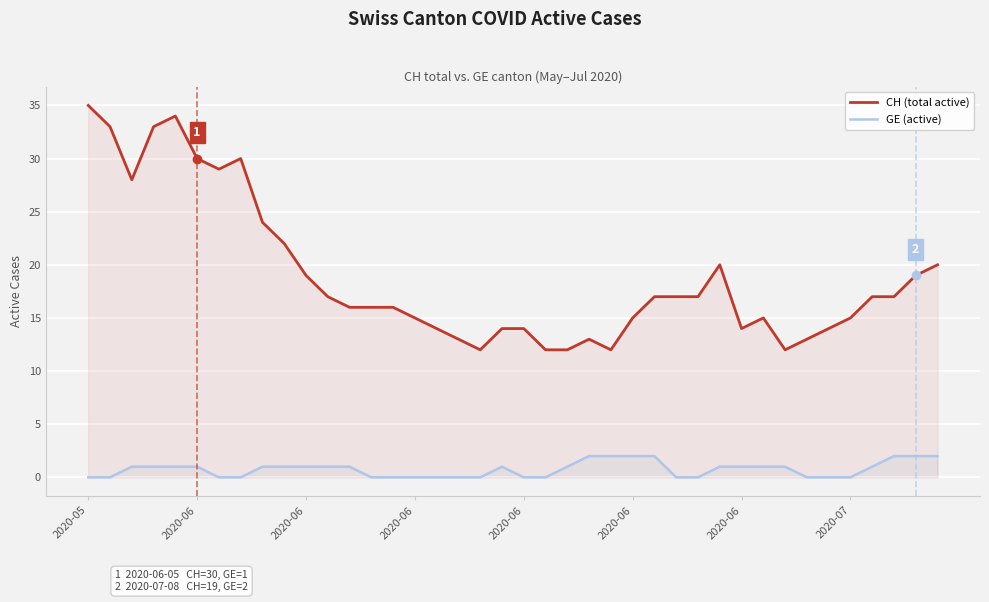

What is the label of the 1st point from the left?

2020-05